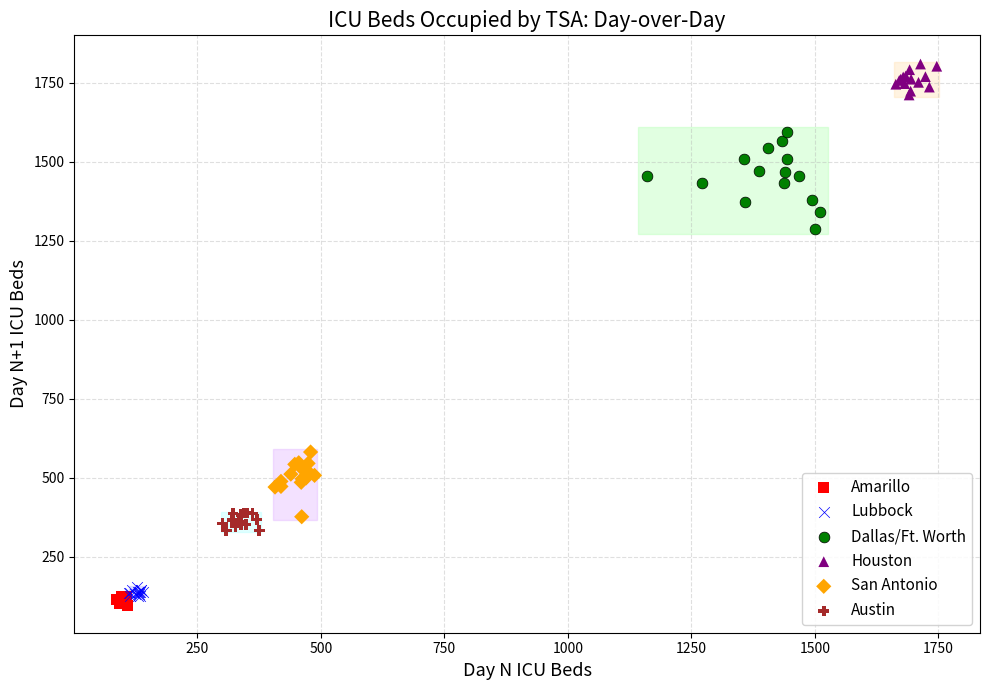

What are all the series names shown in the legend?

Amarillo, Lubbock, Dallas/Ft. Worth, Houston, San Antonio, Austin